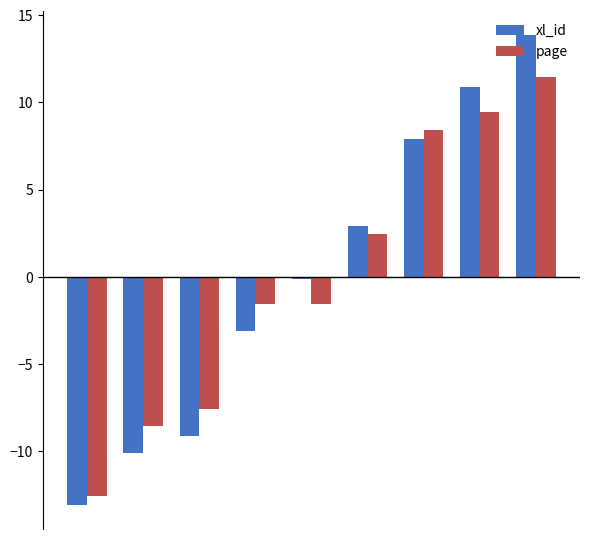

What is the smallest value displayed?

-13.1